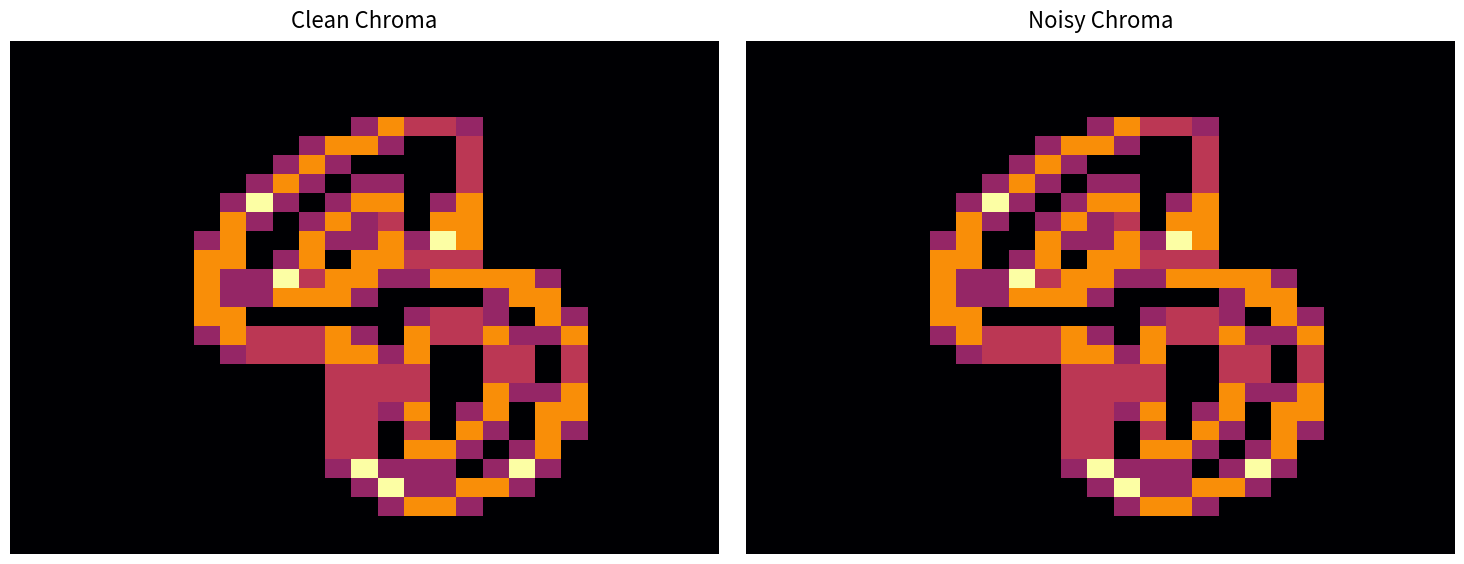

At how many categories does at least one series exceed 0?

15